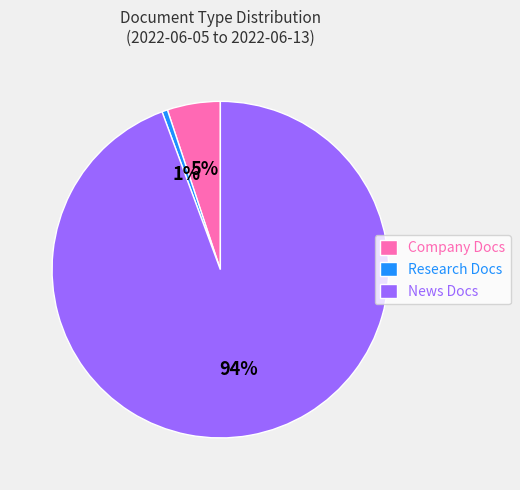

Which category has the biggest portion of the pie?

News Docs